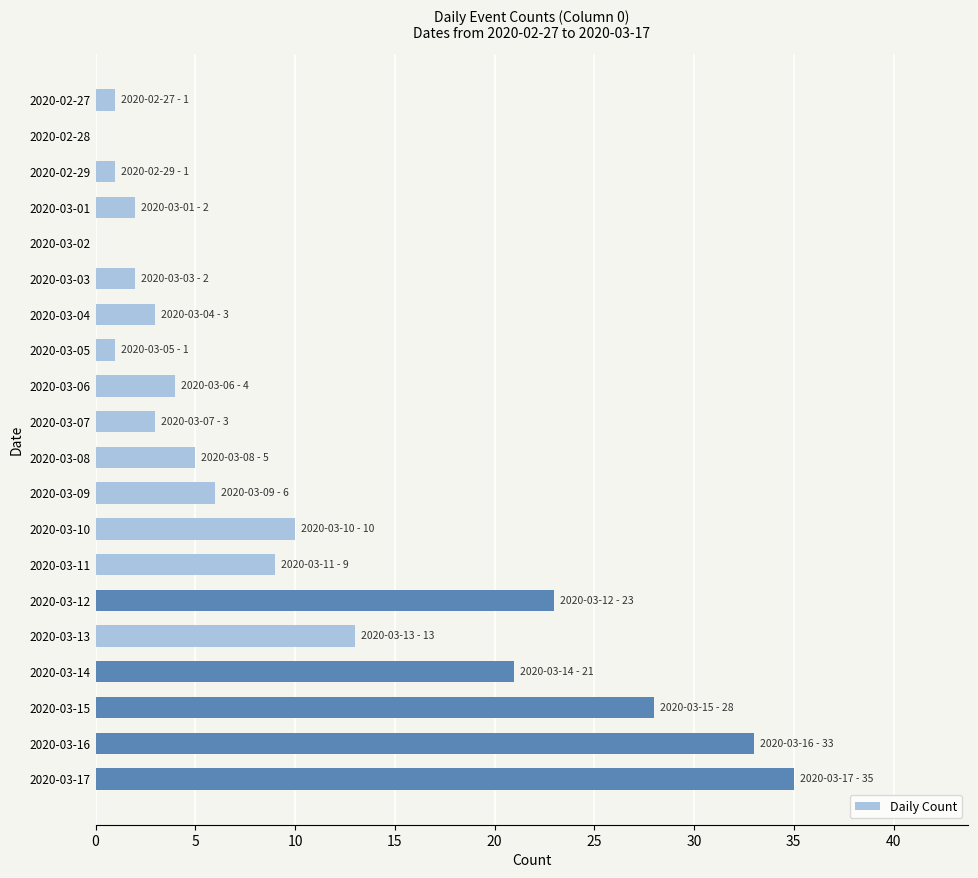

Is it true that the value at 2020-03-02 is 0?

True